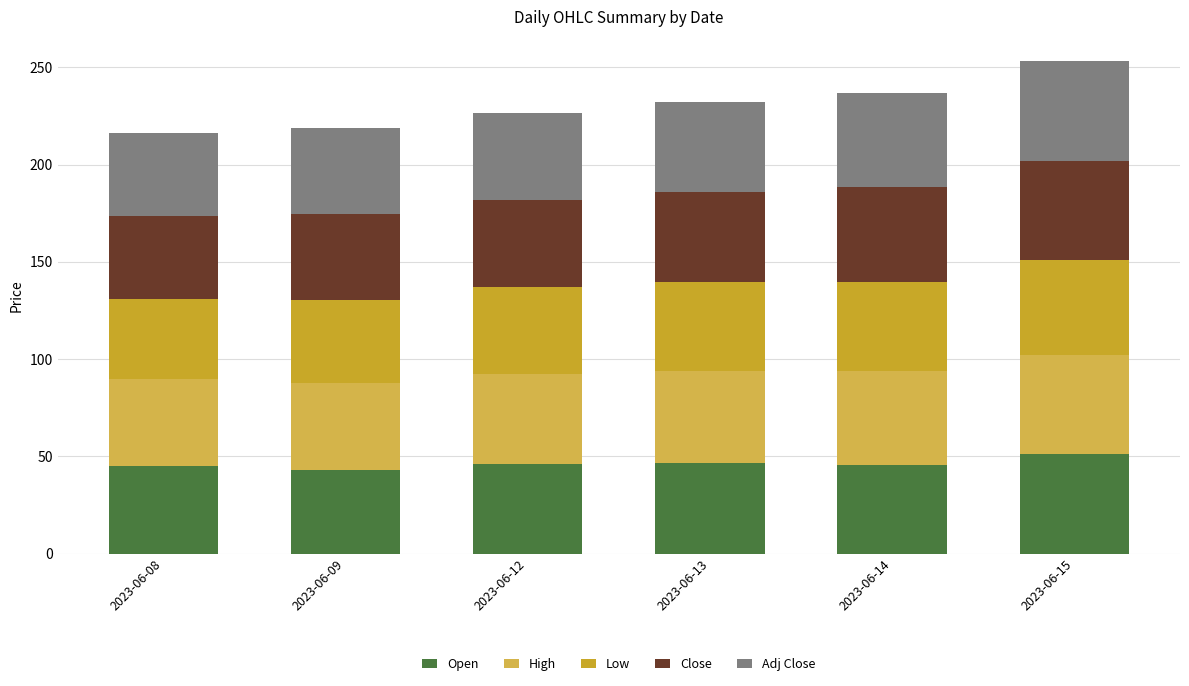

Does the chart contain any negative values?

No